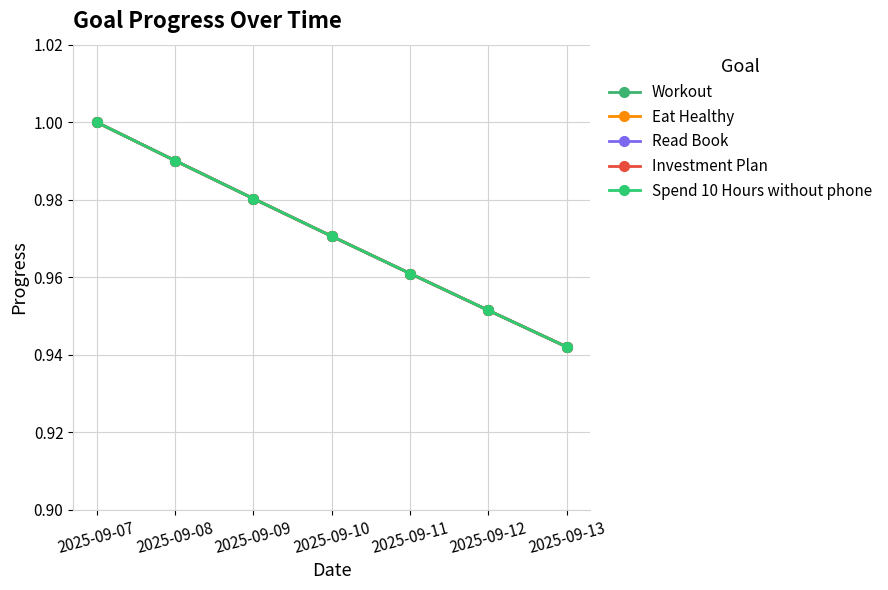

Does the chart display data point markers on the line(s)?

Yes